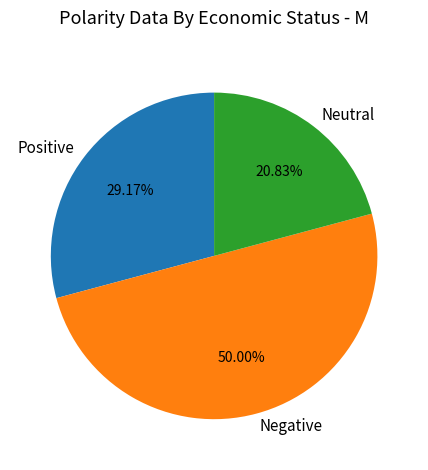

How many slices are in this pie chart?

3